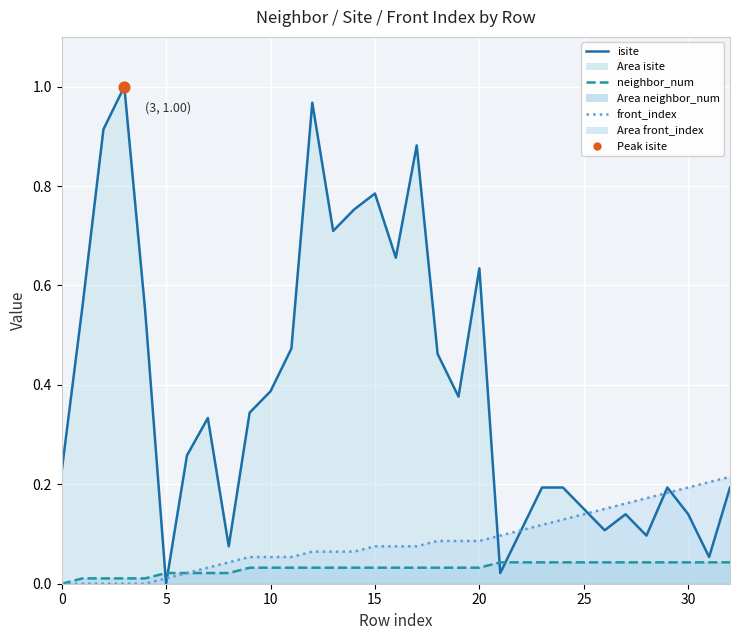

What are all the series names shown in the legend?

isite (line), neighbor_num (line), front_index (line)